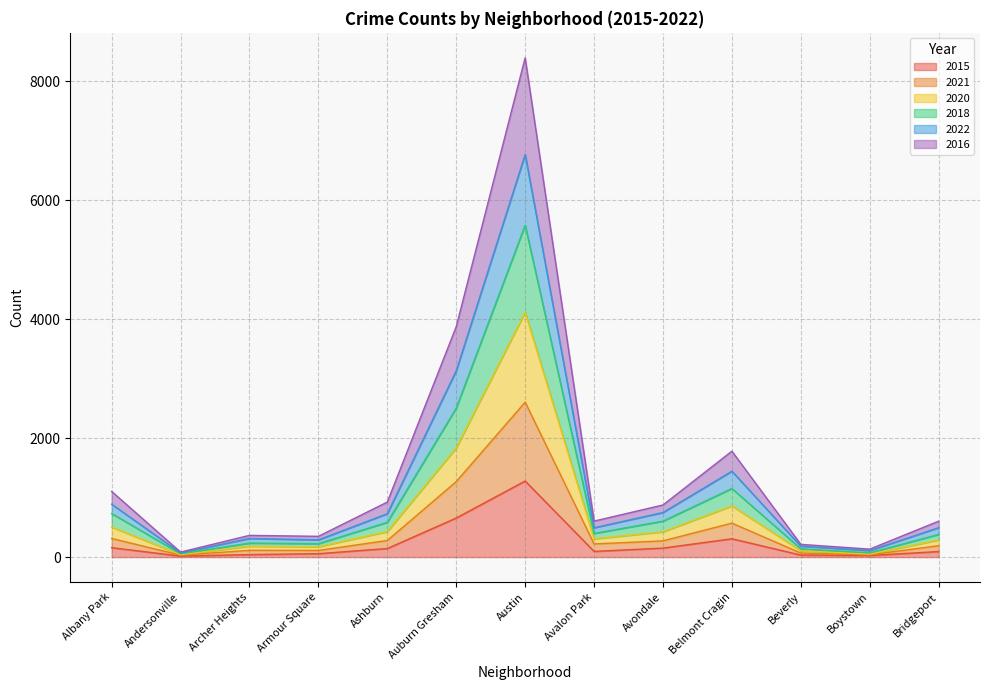

True or false: 2016 has more than 1 points higher than both neighbors.

True